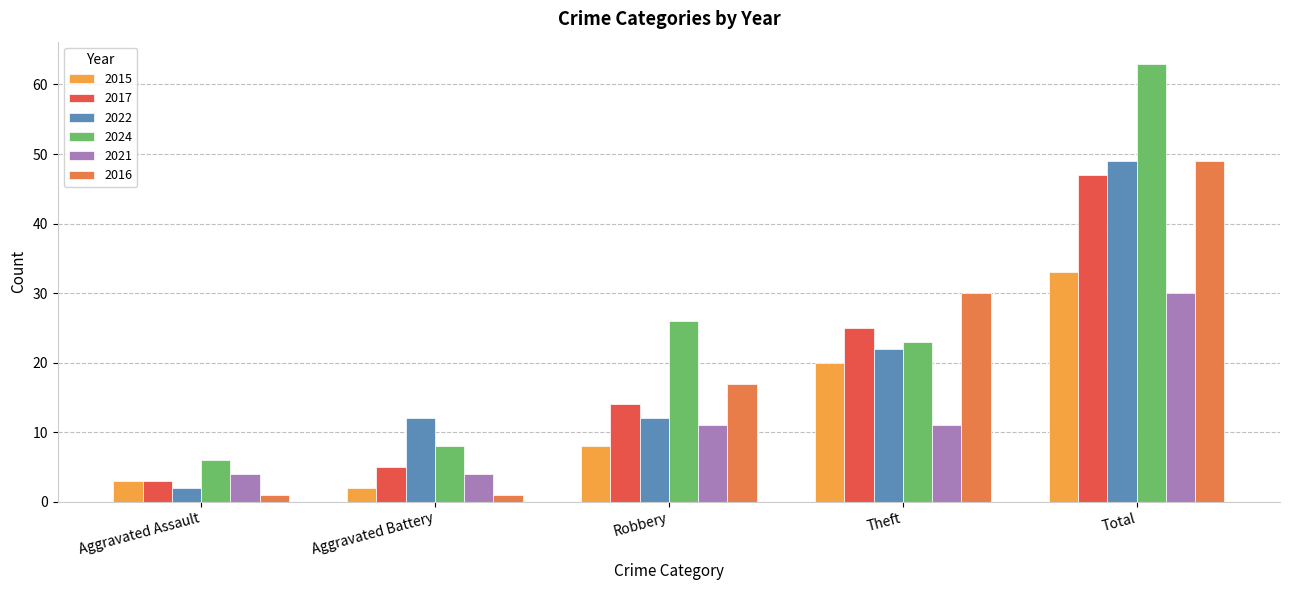

Reading left to right, what are all the values shown in this chart?

2015: 3	2	8	20	33
2017: 3	5	14	25	47
2022: 2	12	12	22	49
2024: 6	8	26	23	63
2021: 4	4	11	11	30
2016: 1	1	17	30	49